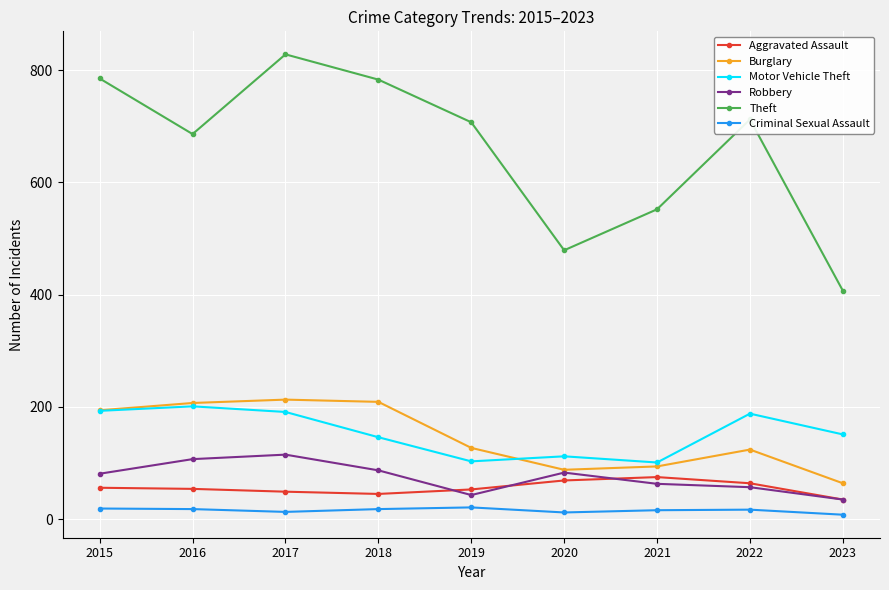

Count the number of data series in this chart.

6